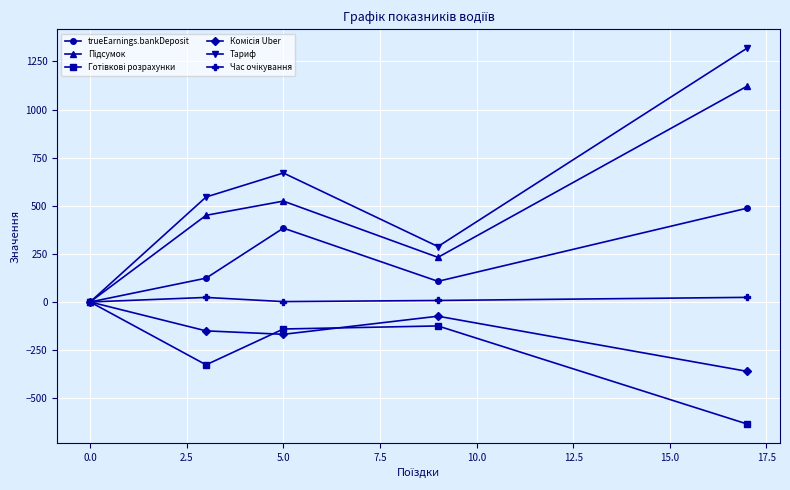

Which series has the largest total across all categories?

Тариф